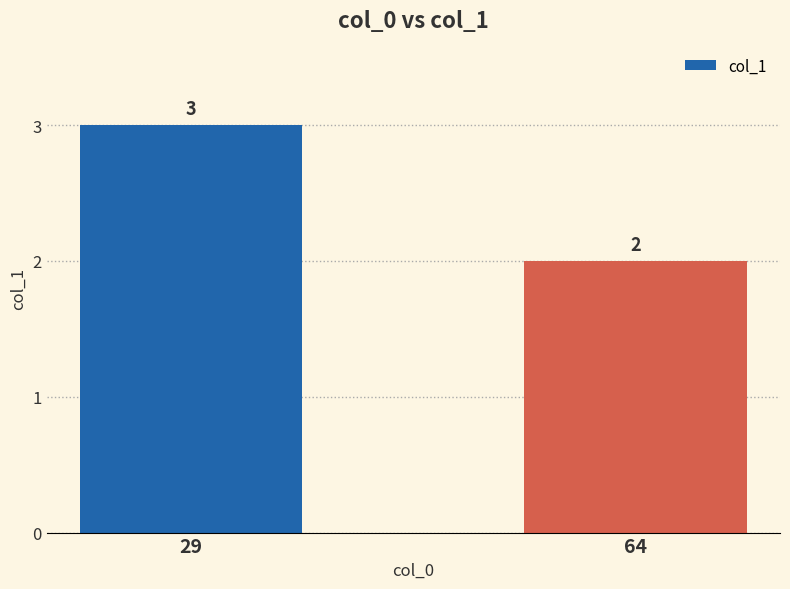

Reading right to left, extract all data points from this chart.

2	3